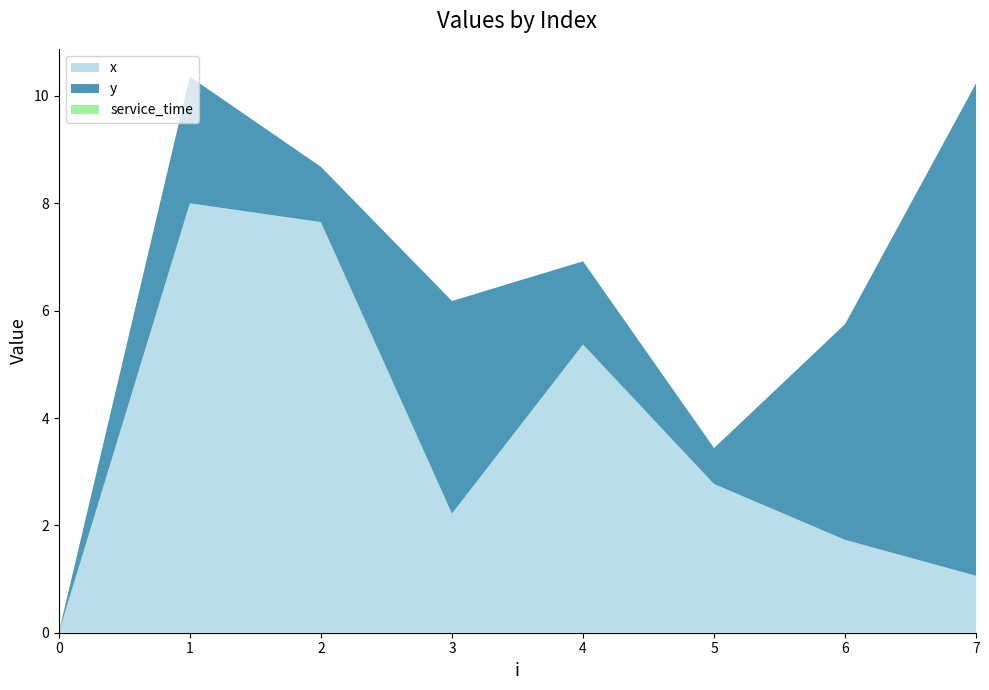

Reading left to right, what are all the values shown in this chart?

x: 0=0.0	1=8.0	2=7.7	3=2.2	4=5.4	5=2.8	6=1.7	7=1.1
y: 0=0.0	1=2.4	2=1.0	3=4.0	4=1.6	5=0.7	6=4.0	7=9.2
service_time: 0=0.0	1=0.0	2=0.0	3=0.0	4=0.0	5=0.0	6=0.0	7=0.0